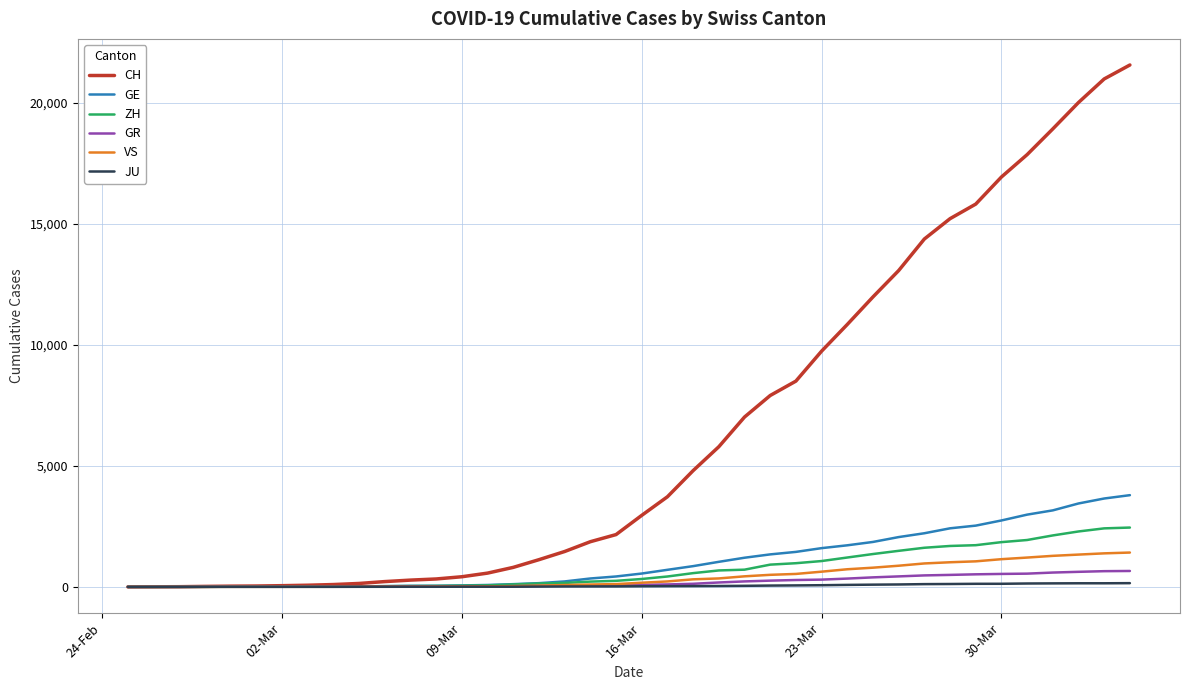

Which series has the largest range (max minus min)?

CH